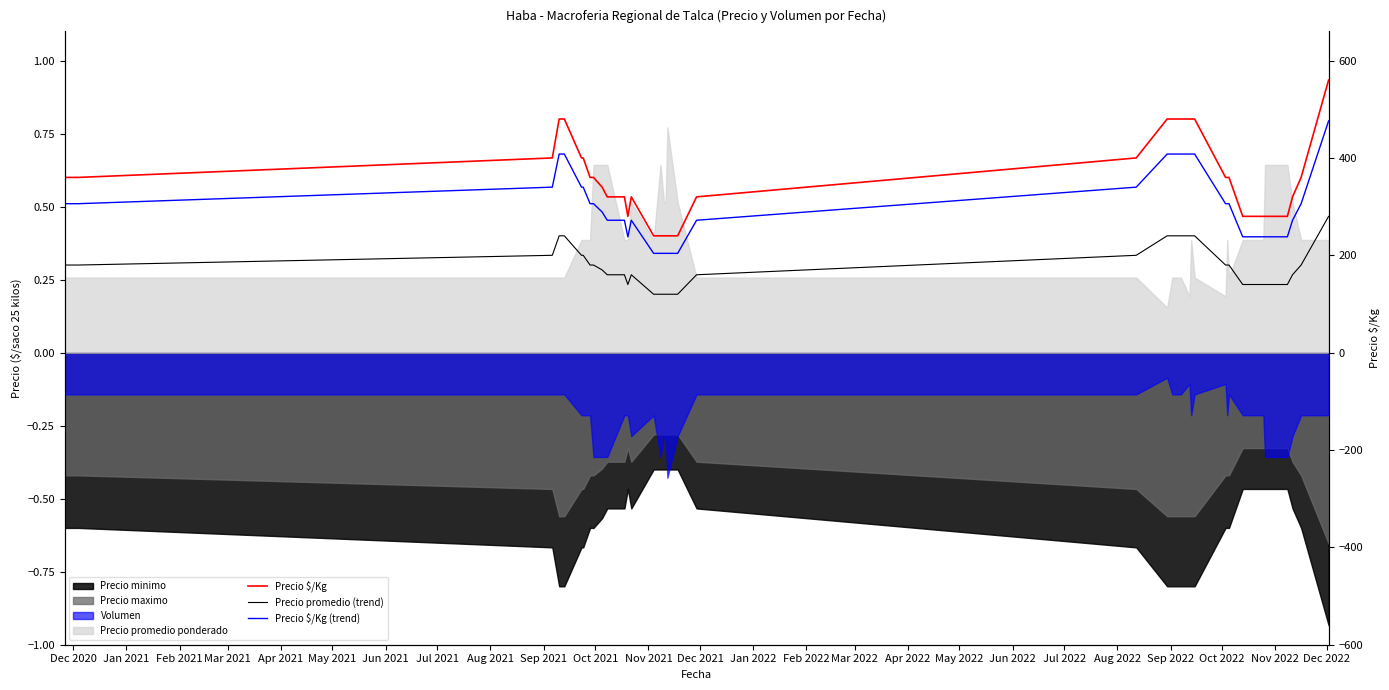

True or false: Precio $/Kg and Precio promedio (trend) intersect in this chart.

False